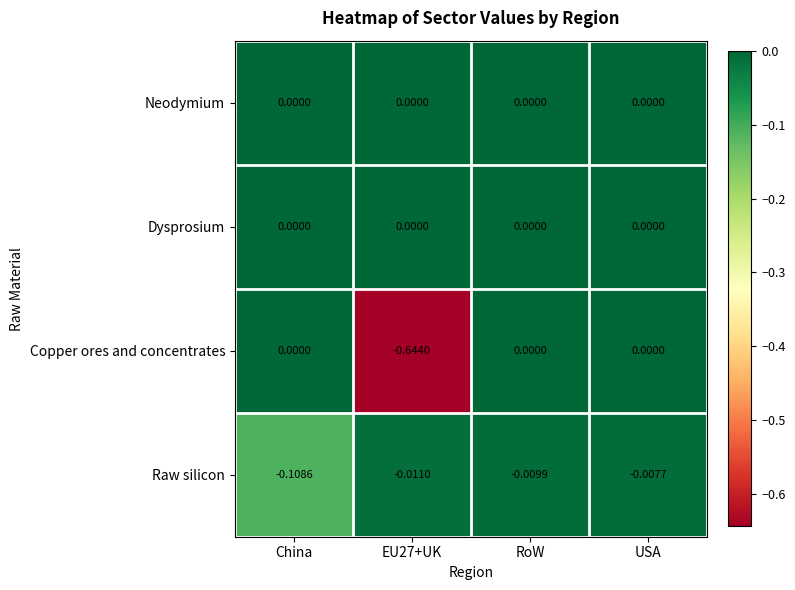

Where is Raw silicon nearest to the value 0?

USA